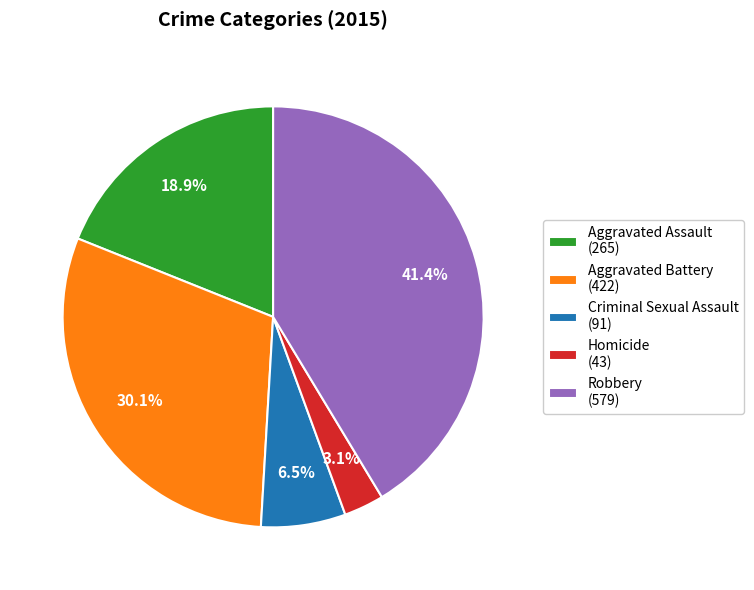

The Criminal Sexual Assault slice represents 1% of the pie. True or false?

False